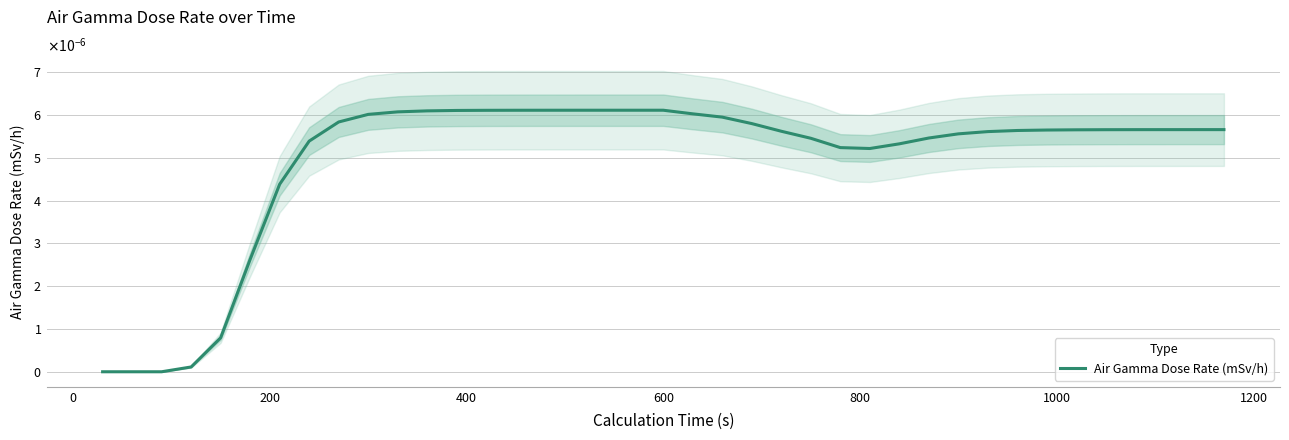

How many interior local valleys (lower than both neighbors) does the data have?

1